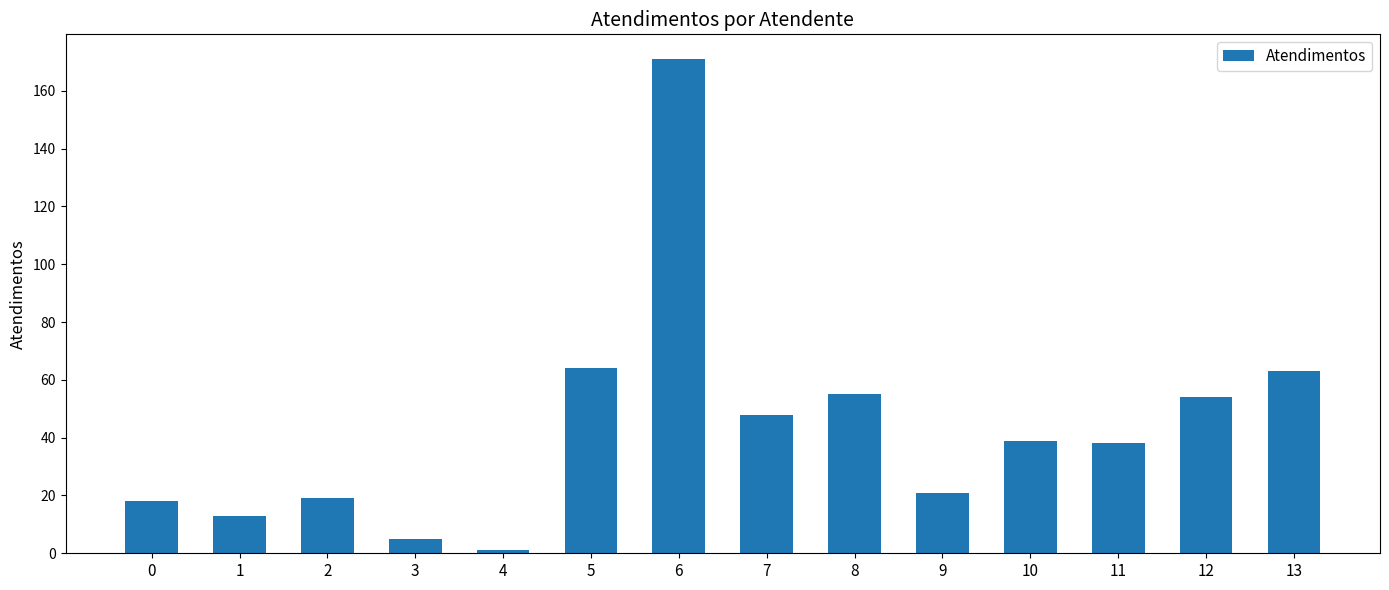

What is the change in value from 8 to 10?

-16